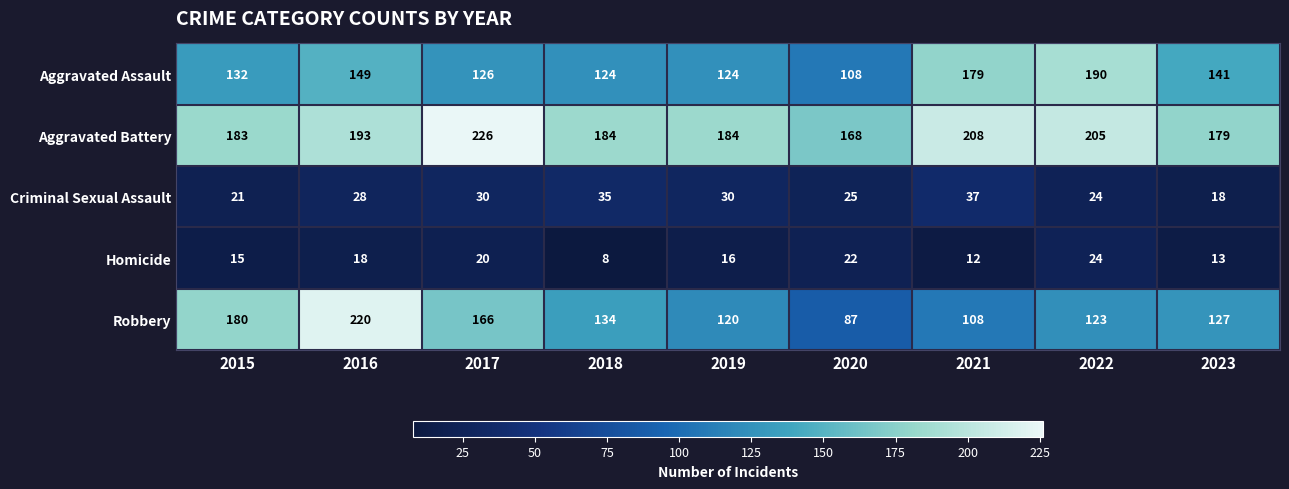

Which series has the largest range (max minus min)?

Robbery